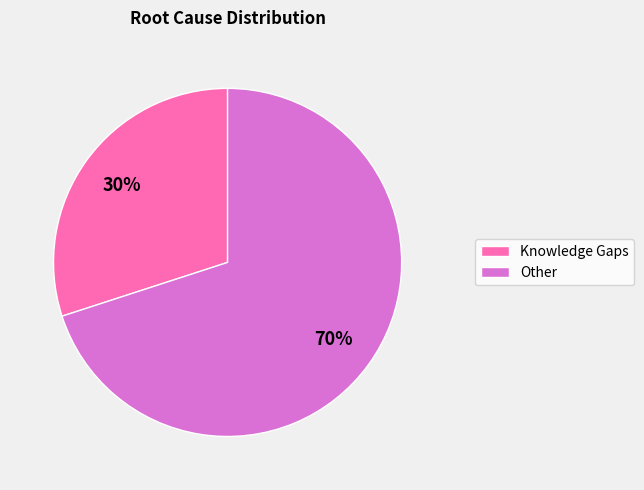

The Knowledge Gaps slice represents 36% of the pie. True or false?

False